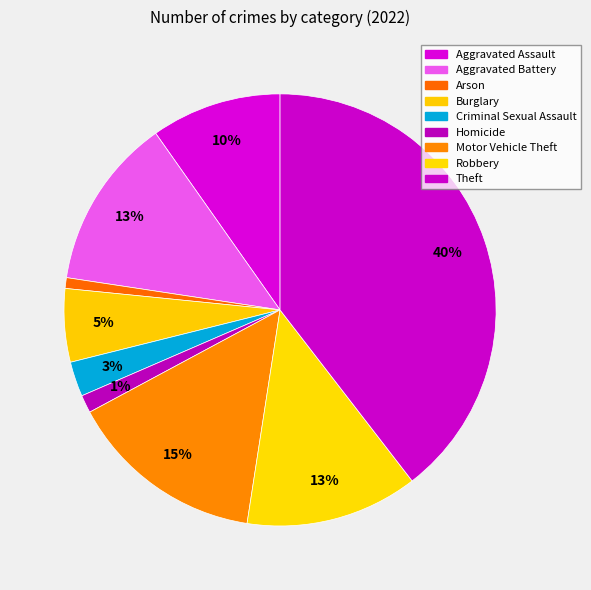

Count the number of slices in the pie.

9